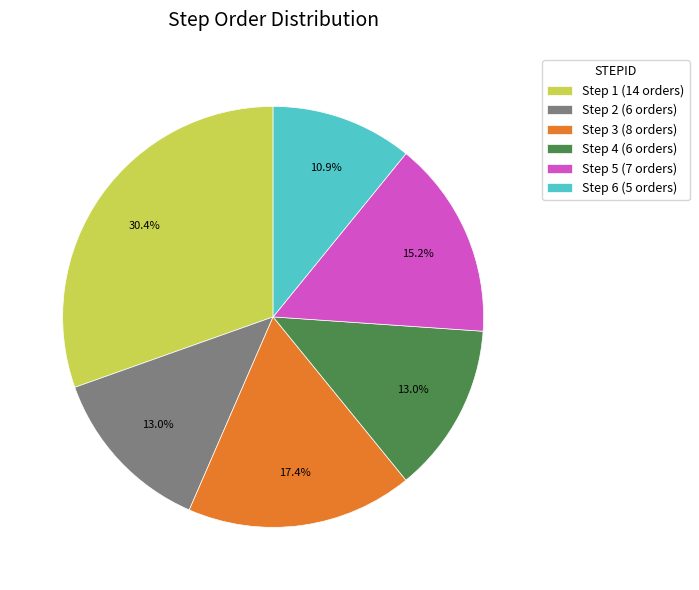

What percentage do Step 1 (14 orders) and Step 3 (8 orders) together represent?

47.8%